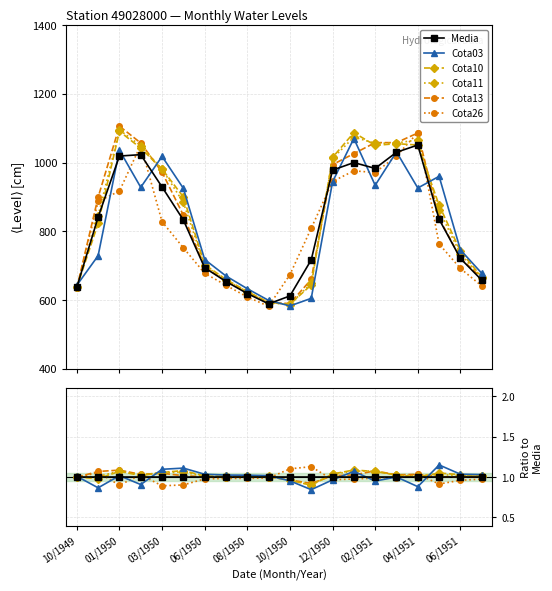

How many lines are shown in the chart?

6